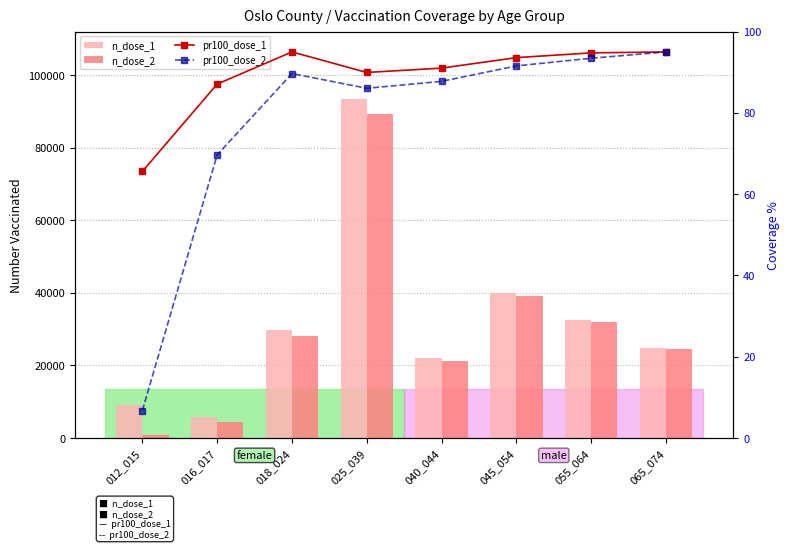

What is the minimum value for pr100_dose_2?

6.8